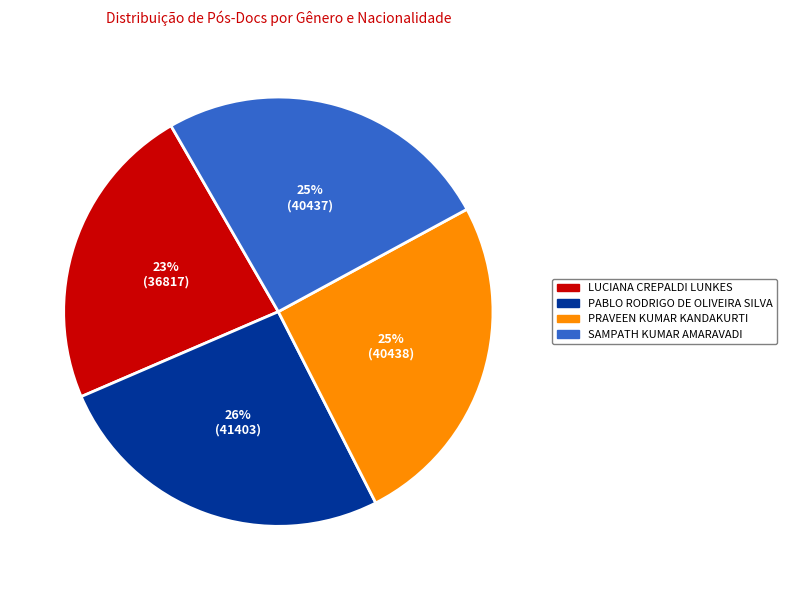

Do PABLO RODRIGO DE OLIVEIRA SILVA and SAMPATH KUMAR AMARAVADI together represent more than half of the pie?

Yes